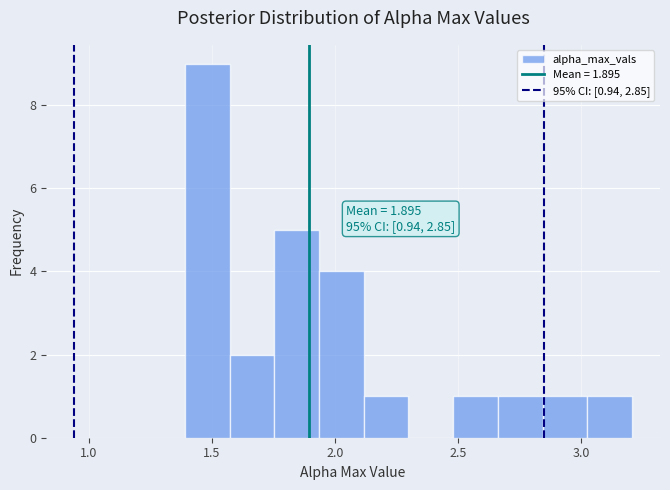

Read against the x-axis, roughly where is the centre of the tallest bar?

1.50